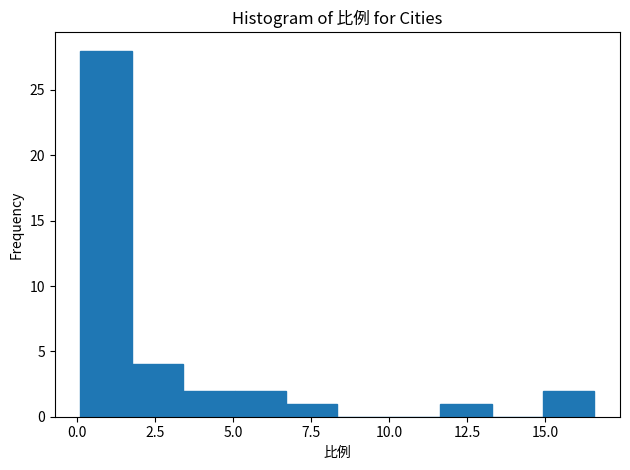

Around what value on the x-axis is the tallest bar? Give the approximate position of its centre, as read against the axis.

1.0